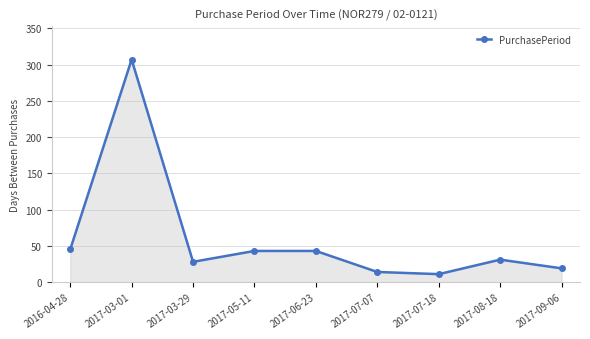

Is it true that the value at 2017-03-01 is 307?

True